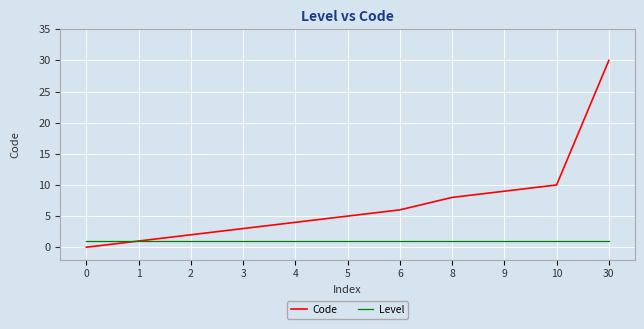

Which series has the widest spread of values?

Code